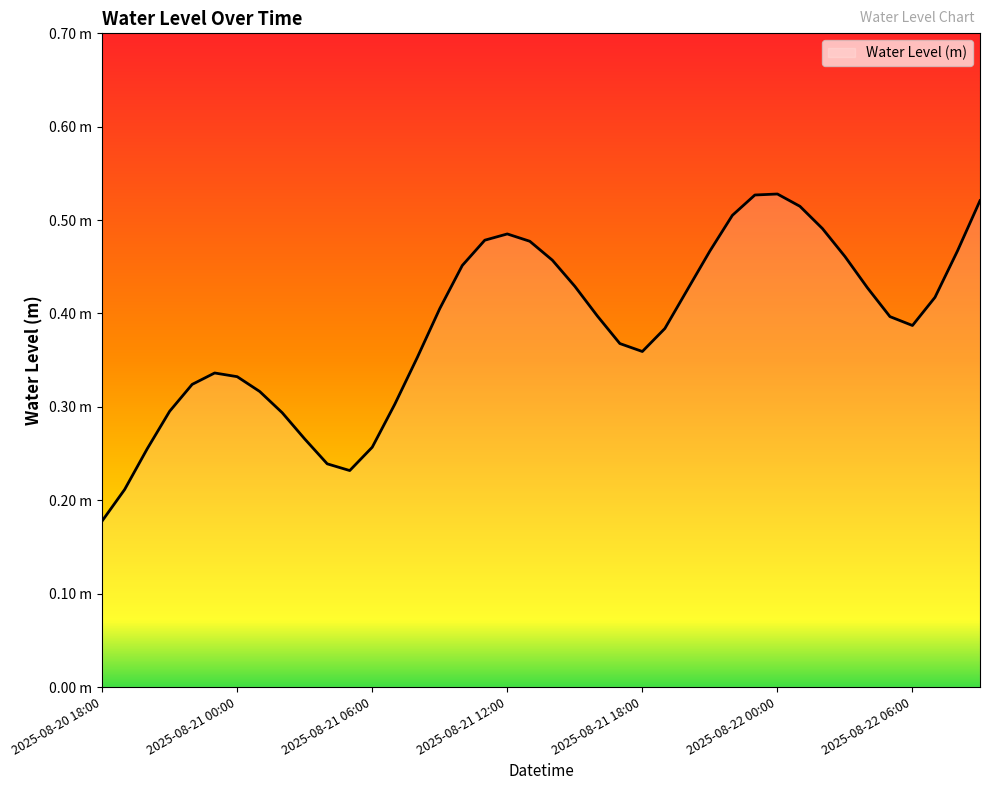

Rank the categories by value from highest to lowest.

2025-08-22 00:00, 2025-08-21 23:00, 2025-08-22 09:00, 2025-08-22 01:00, 2025-08-21 22:00, 2025-08-22 02:00, 2025-08-21 12:00, 2025-08-21 11:00, 2025-08-21 13:00, 2025-08-22 08:00, 2025-08-21 21:00, 2025-08-22 03:00, 2025-08-21 14:00, 2025-08-21 10:00, 2025-08-21 15:00, 2025-08-22 04:00, 2025-08-21 20:00, 2025-08-22 07:00, 2025-08-21 09:00, 2025-08-21 16:00, 2025-08-22 05:00, 2025-08-22 06:00, 2025-08-21 19:00, 2025-08-21 17:00, 2025-08-21 18:00, 2025-08-21 08:00, 2025-08-20 23:00, 2025-08-21 00:00, 2025-08-20 22:00, 2025-08-21 01:00, 2025-08-21 07:00, 2025-08-20 21:00, 2025-08-21 02:00, 2025-08-21 03:00, 2025-08-21 06:00, 2025-08-20 20:00, 2025-08-21 04:00, 2025-08-21 05:00, 2025-08-20 19:00, 2025-08-20 18:00